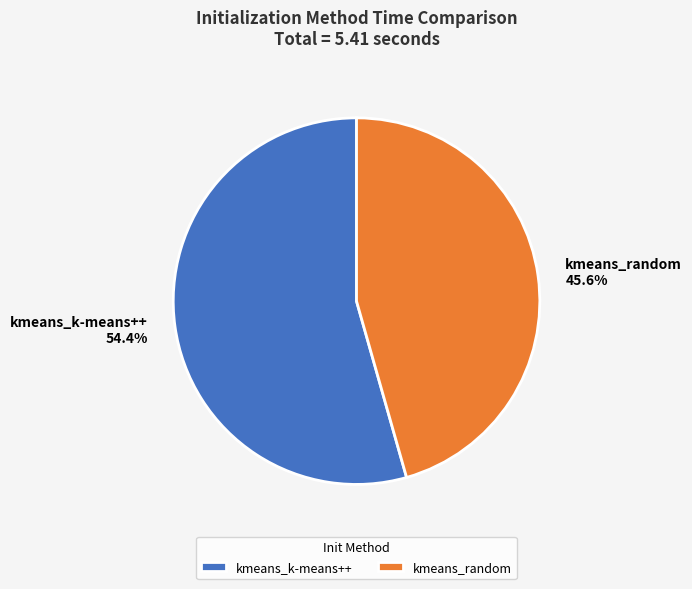

Does kmeans_random represent more than half of the total?

No